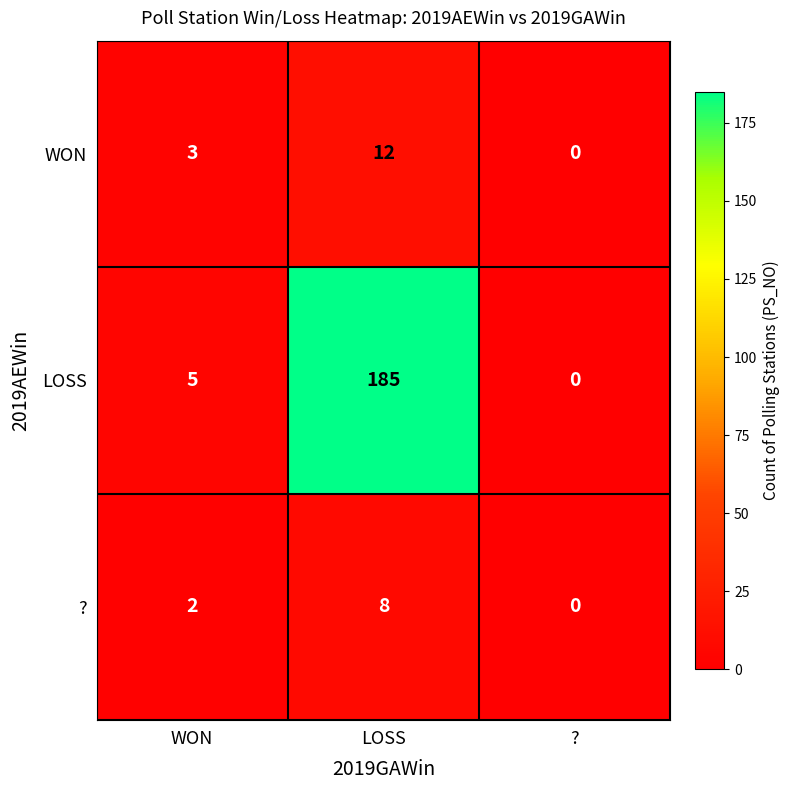

What is the sum of all WON values?

15